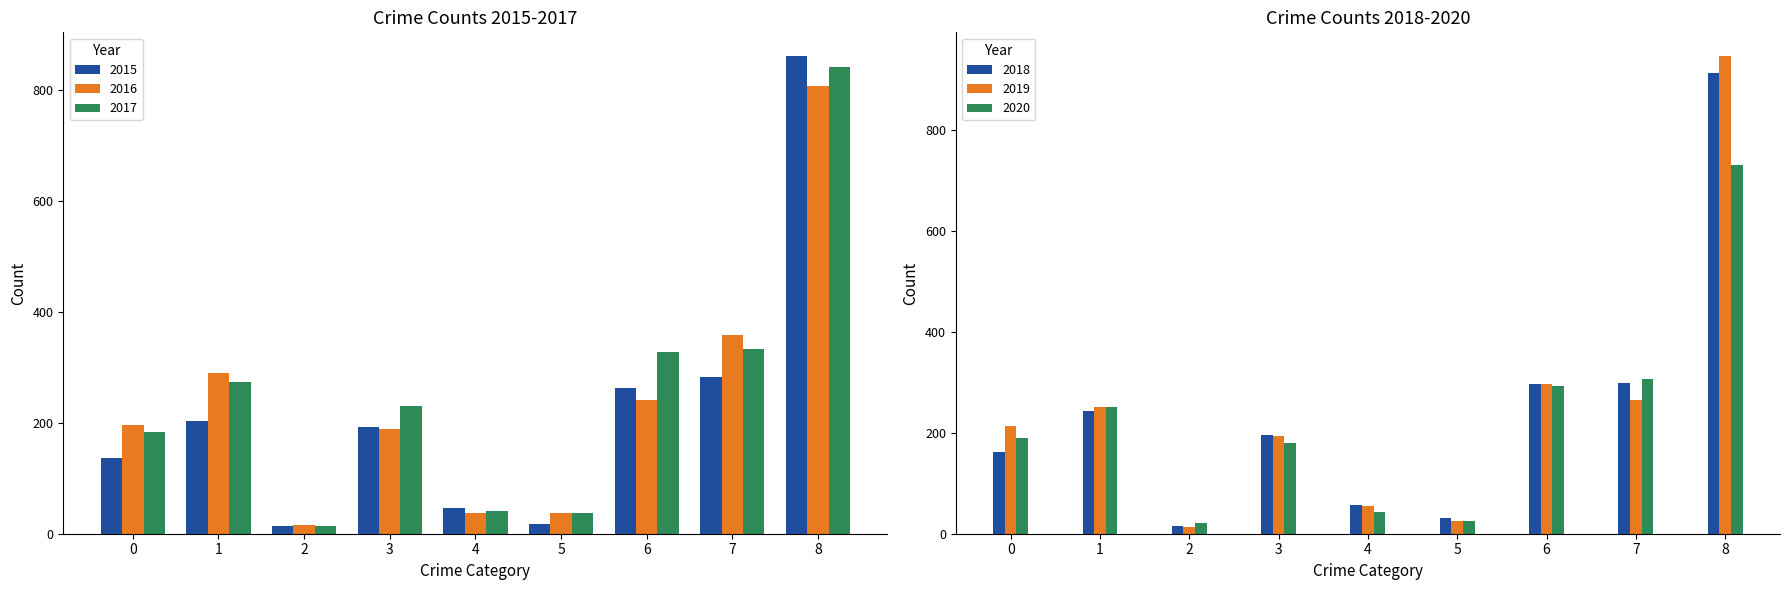

Is the value of 2015 at 0 greater than the value of 2017 at 7?

No